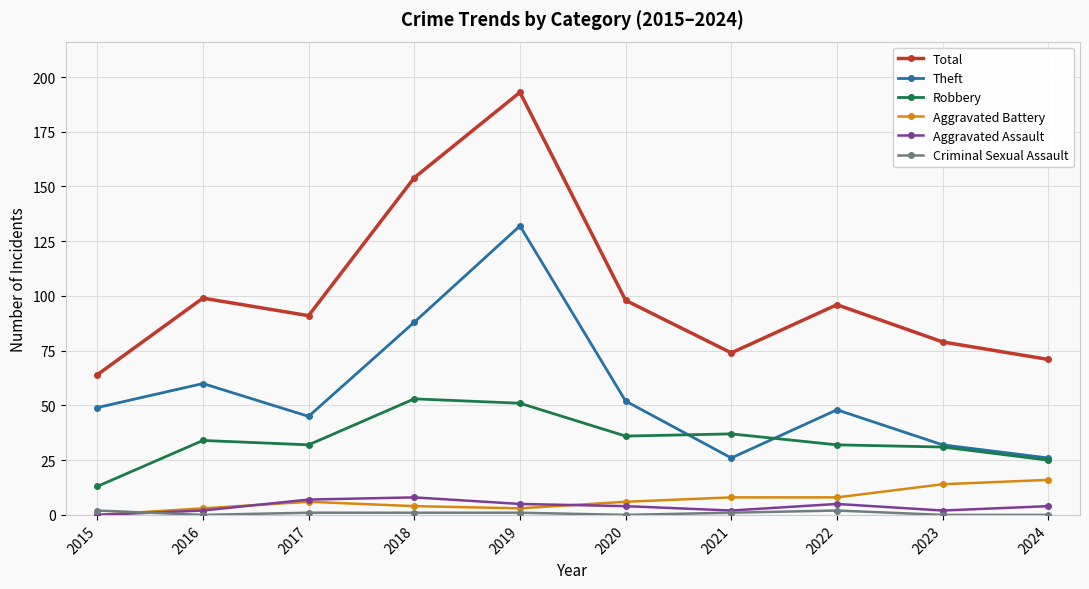

What is the difference between the maximum and minimum values in the Total series?

129